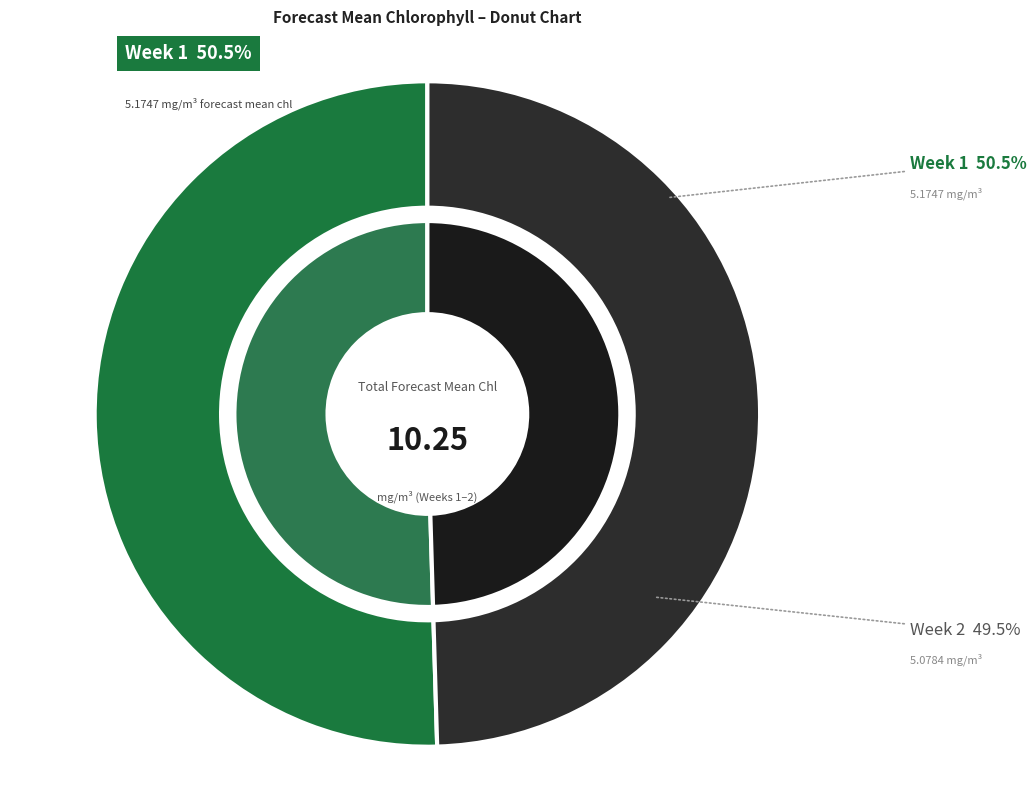

Which has a higher value, 1 or 2?

1